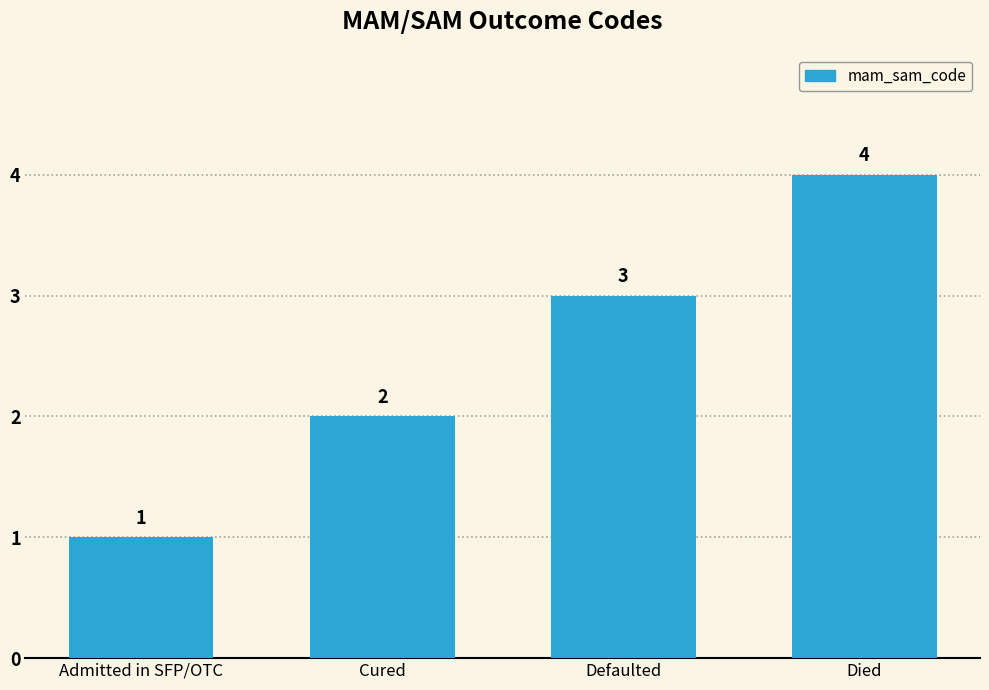

Does the chart contain stacked bars?

No